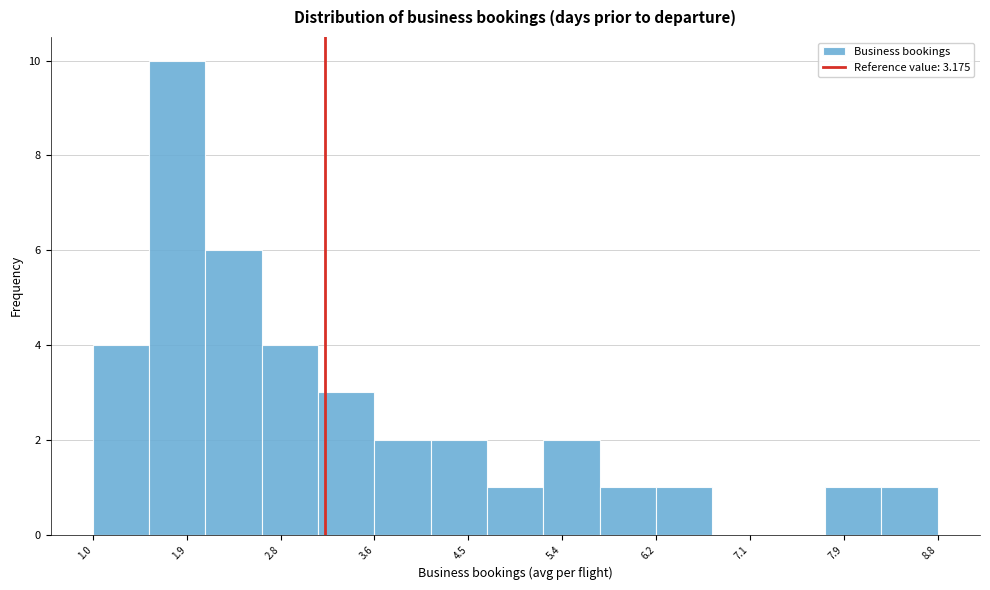

Reading left to right, list every bar in this chart as the range it spans on the x-axis followed by its height. Neither the bar edges nor the heights are printed on the chart, so give them approximately, as read against the axes.

1.0 to 1.6: 4
1.6 to 2.1: 10
2.1 to 2.6: 6
2.6 to 3.1: 4
3.1 to 3.6: 3
3.6 to 4.1: 2
4.1 to 4.7: 2
4.7 to 5.2: 1
5.2 to 5.7: 2
5.7 to 6.2: 1
6.2 to 6.7: 1
6.7 to 7.3: 0
7.3 to 7.8: 0
7.8 to 8.3: 1
8.3 to 8.8: 1